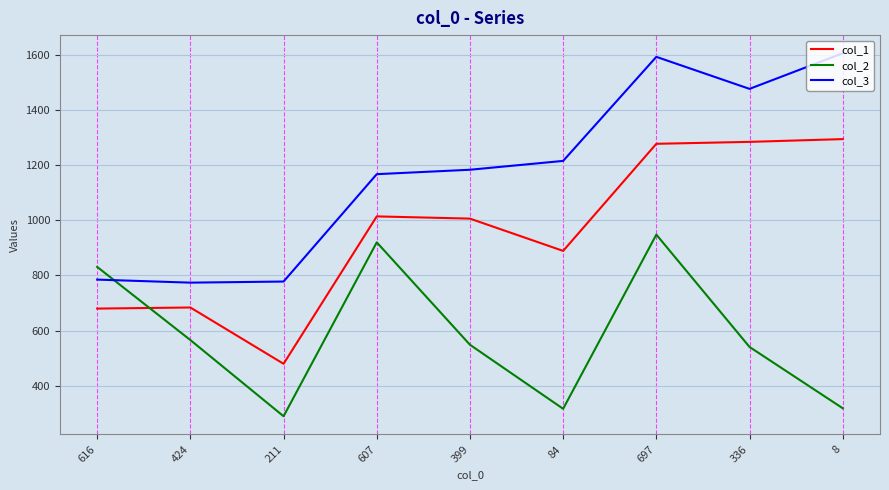

Which series has the largest total across all categories?

col_3